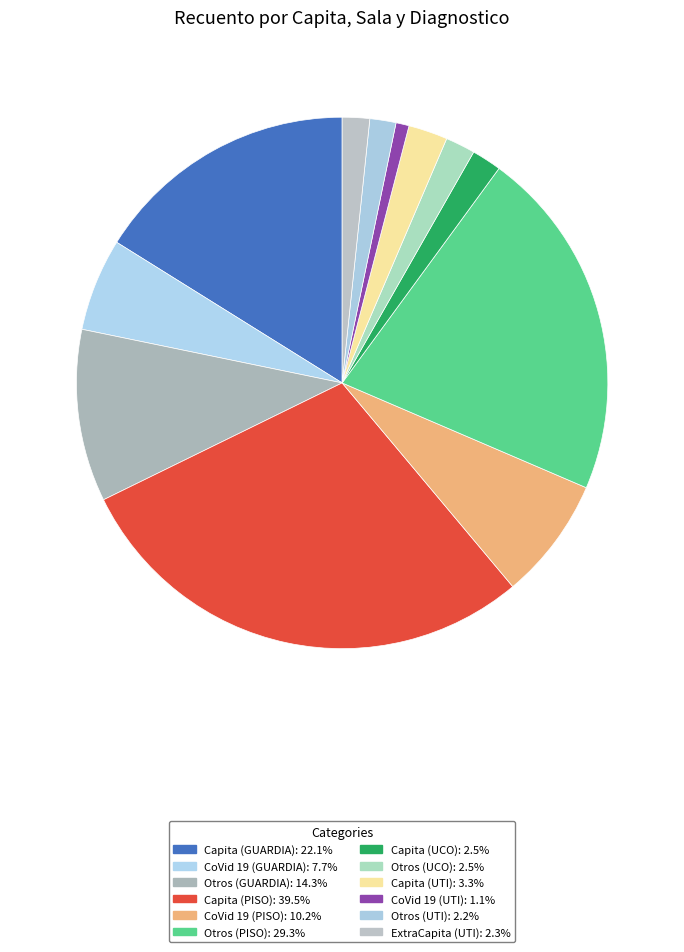

To the nearest percent, what portion does CoVid 19 (UTI) represent?

1%